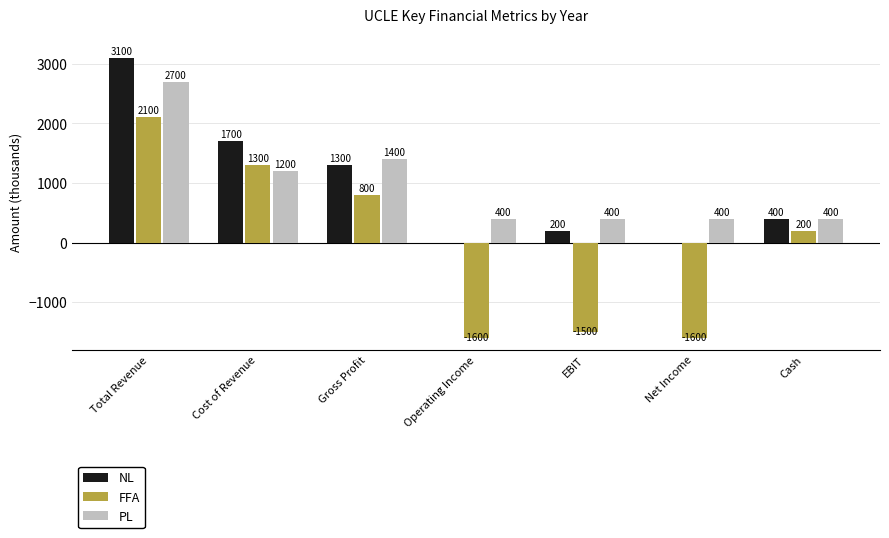

At which label does FFA first exceed 200?

Total Revenue